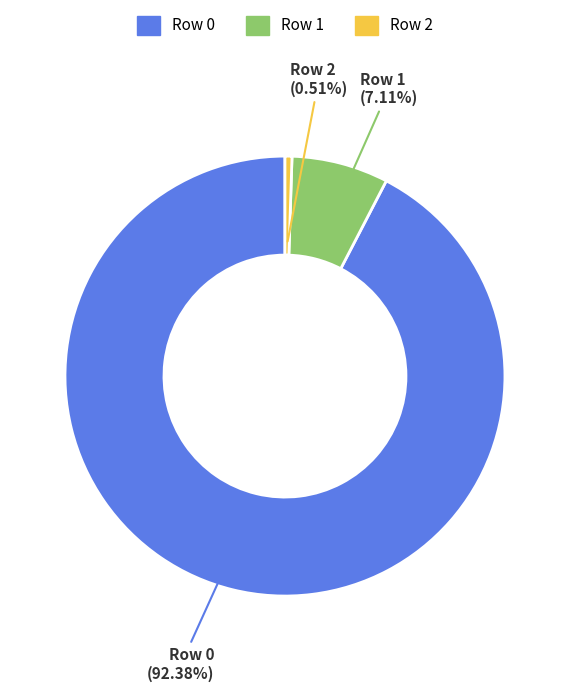

True or false: Row 1 accounts for 20% of the total.

False